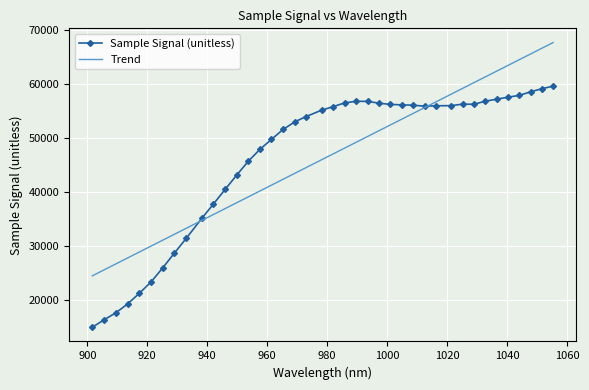

Which series has the widest spread of values?

Sample Signal (unitless)